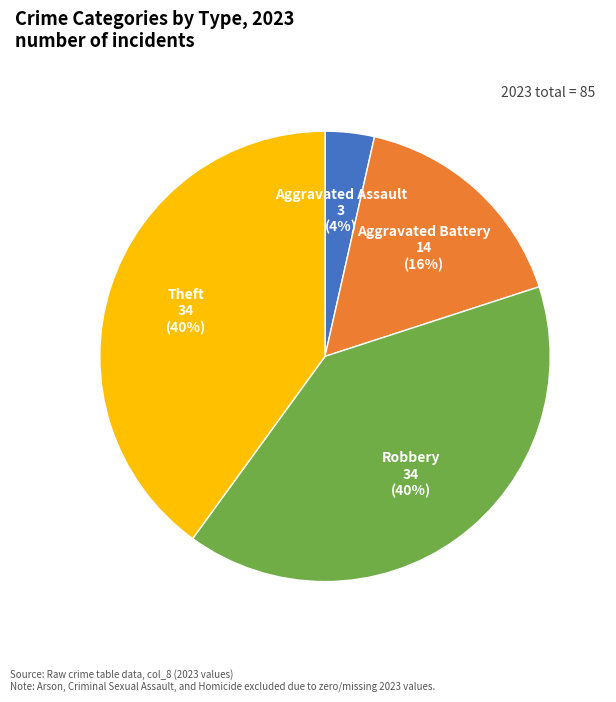

To the nearest percent, what portion does Theft represent?

40%